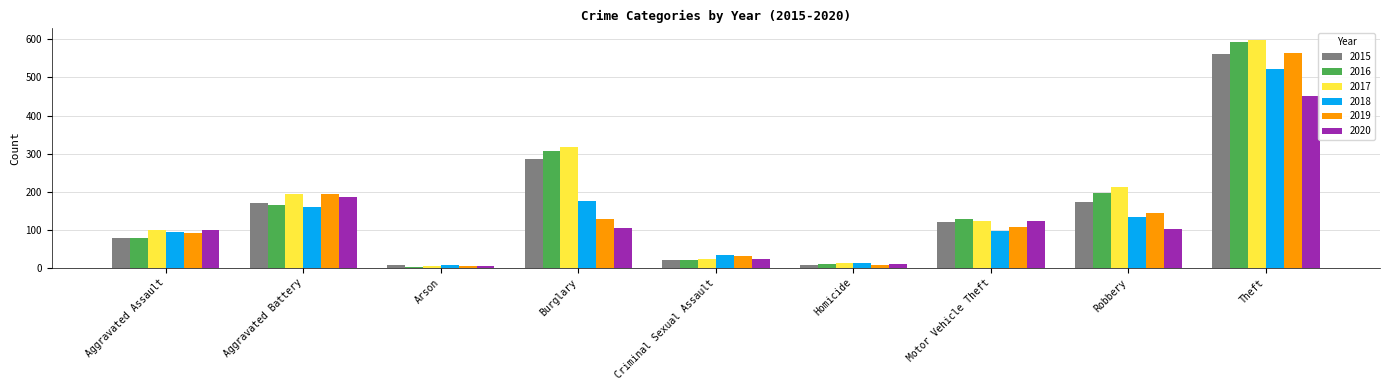

How many data points in 2020 are less than 102?

4